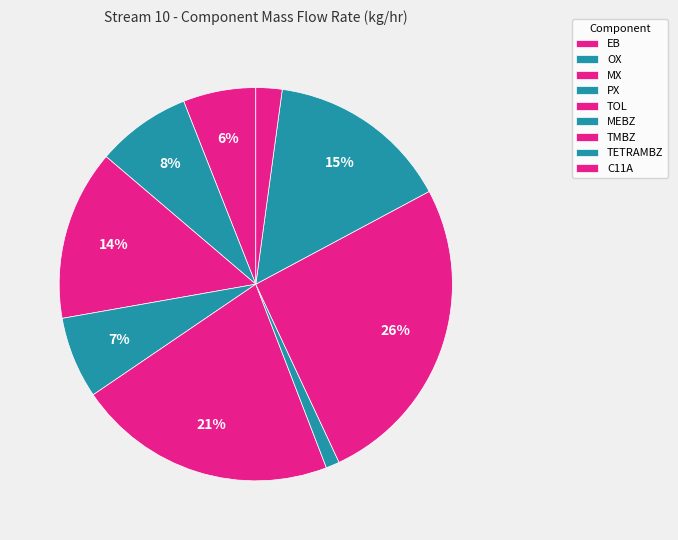

Which has a higher value, MX or OX?

MX